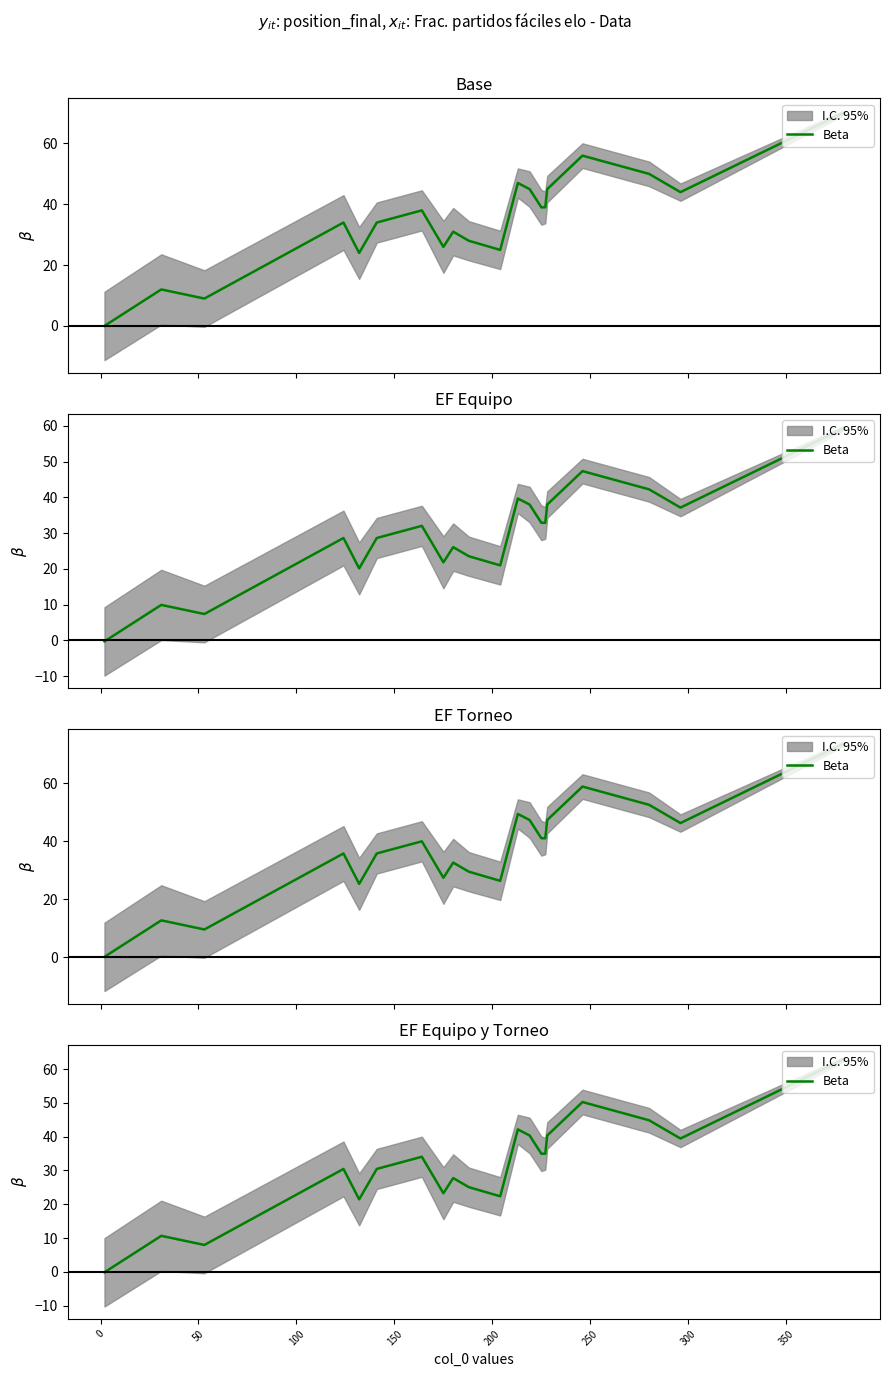

What is the difference between the second highest and second lowest values?

42.3